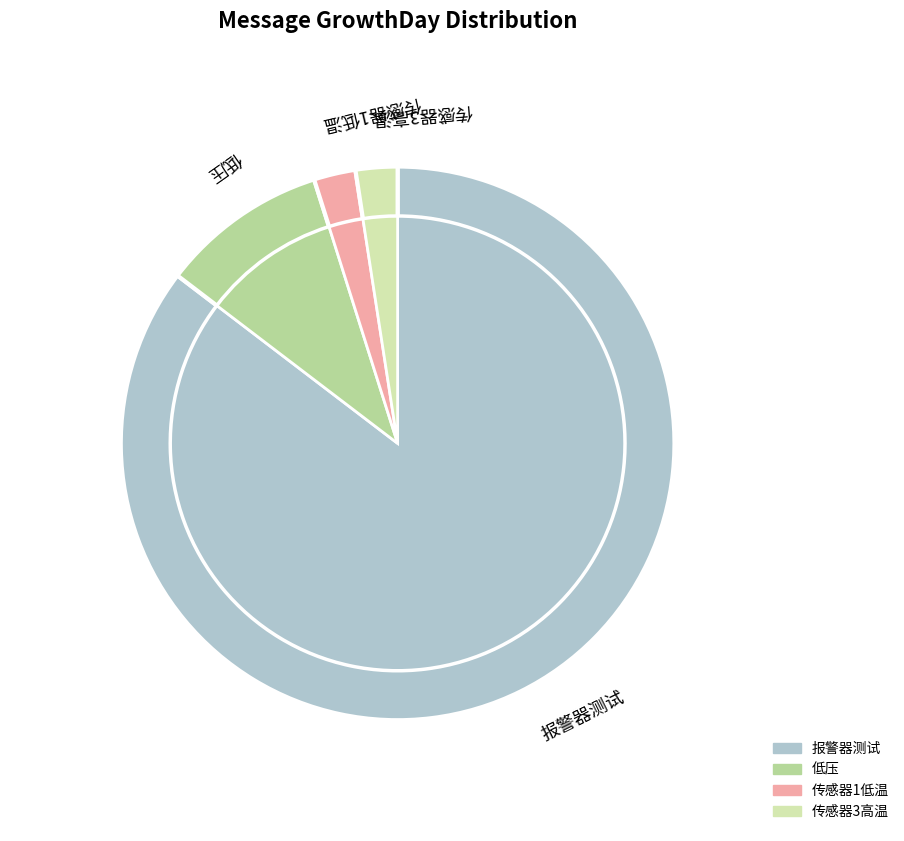

Count the number of slices in the pie.

4